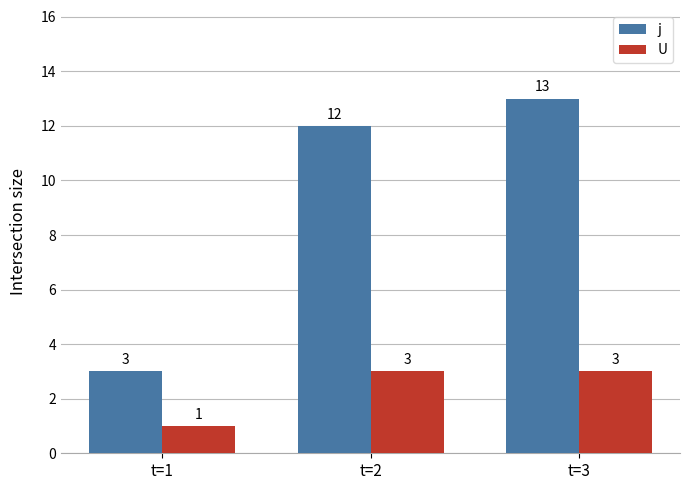

What value does the U series have at t=2?

3